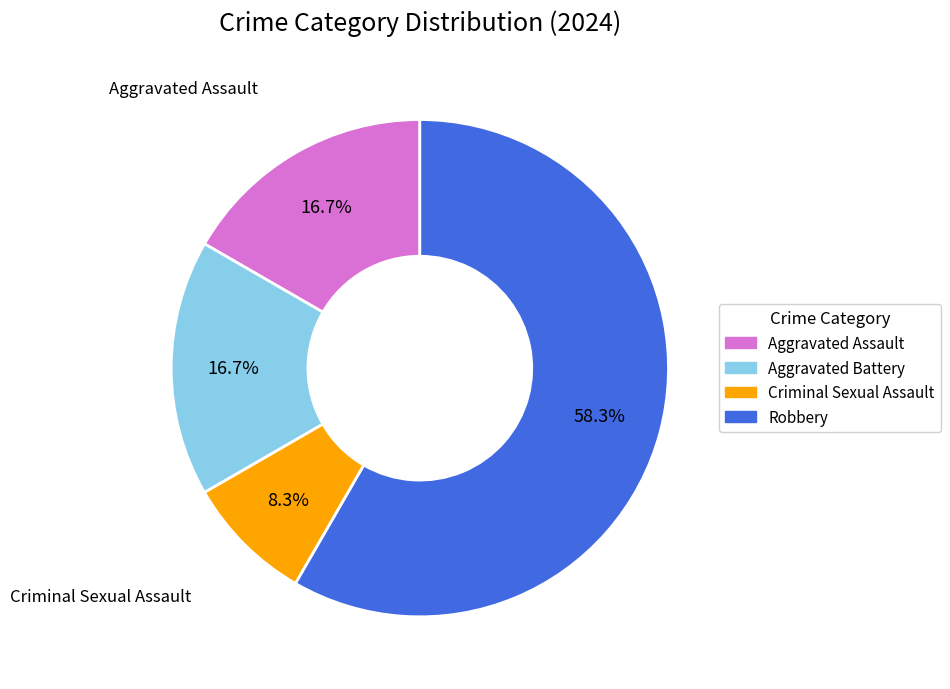

Approximately how many times larger is the value at Aggravated Battery compared to Criminal Sexual Assault?

2.0